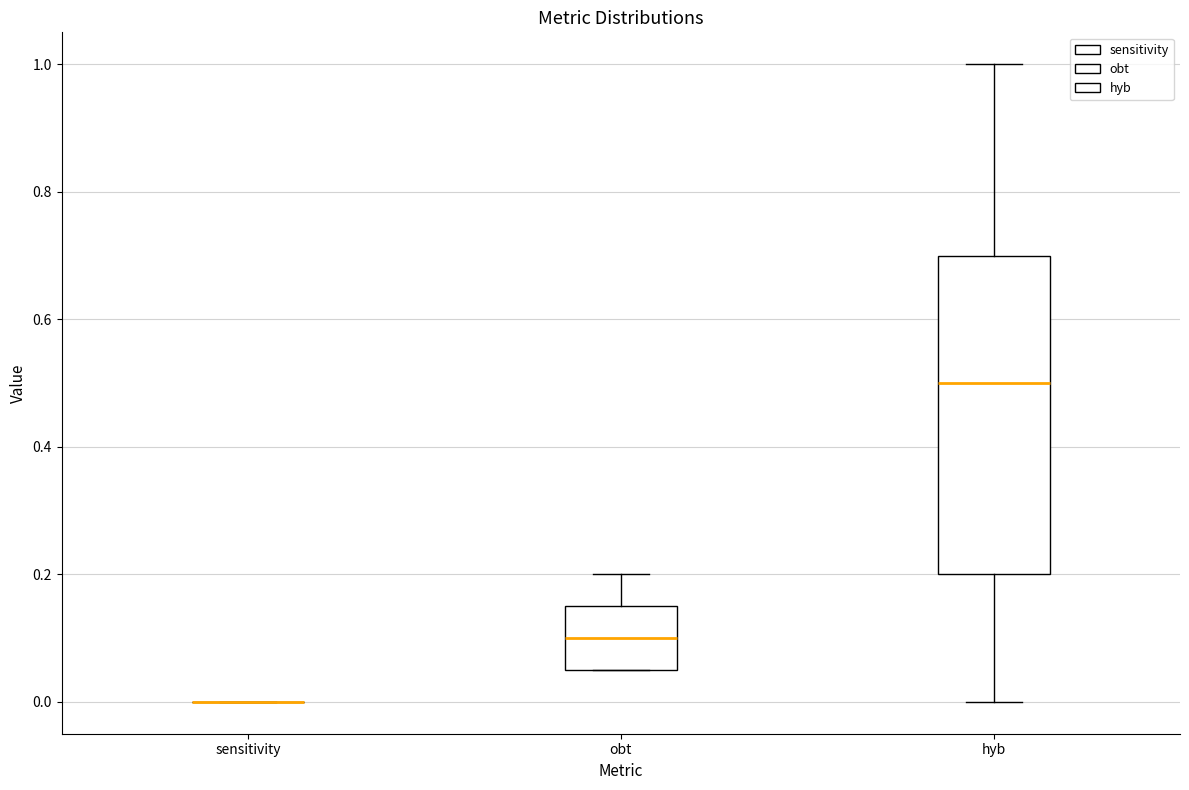

Reading left to right, transcribe this box plot: for each box, give where its median line is, the range the box spans, and where its two whiskers end, as read against the y-axis. The values are not printed on the chart, so give them approximately, as read against the axis.

sensitivity: box collapsed to a line at 0.00, whiskers 0.00 to 0.00
obt: median 0.10, box 0.06 to 0.16, whiskers 0.06 to 0.20
hyb: median 0.50, box 0.20 to 0.70, whiskers 0.00 to 1.00